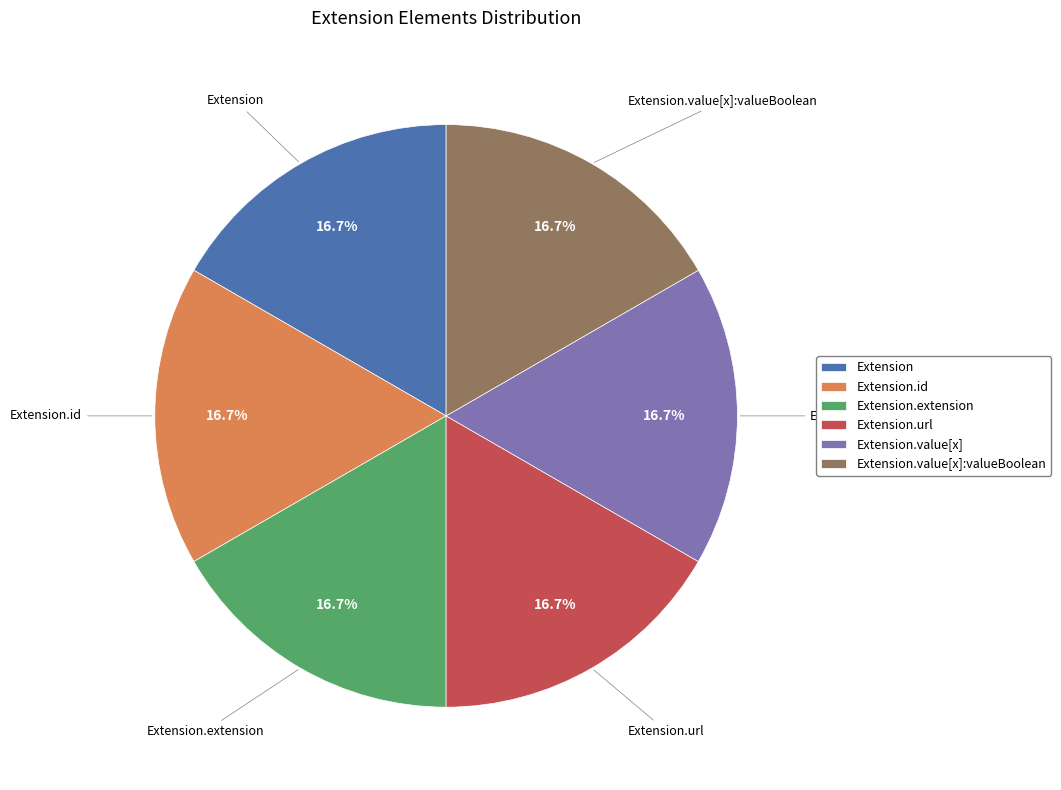

To the nearest percent, what is the difference between the largest and smallest slice percentages?

0%